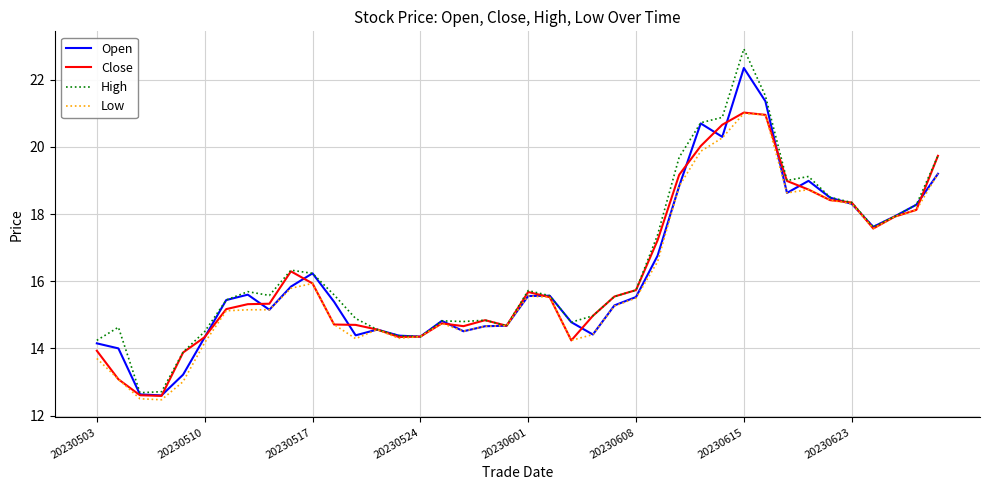

What is the minimum value for Low?

12.5